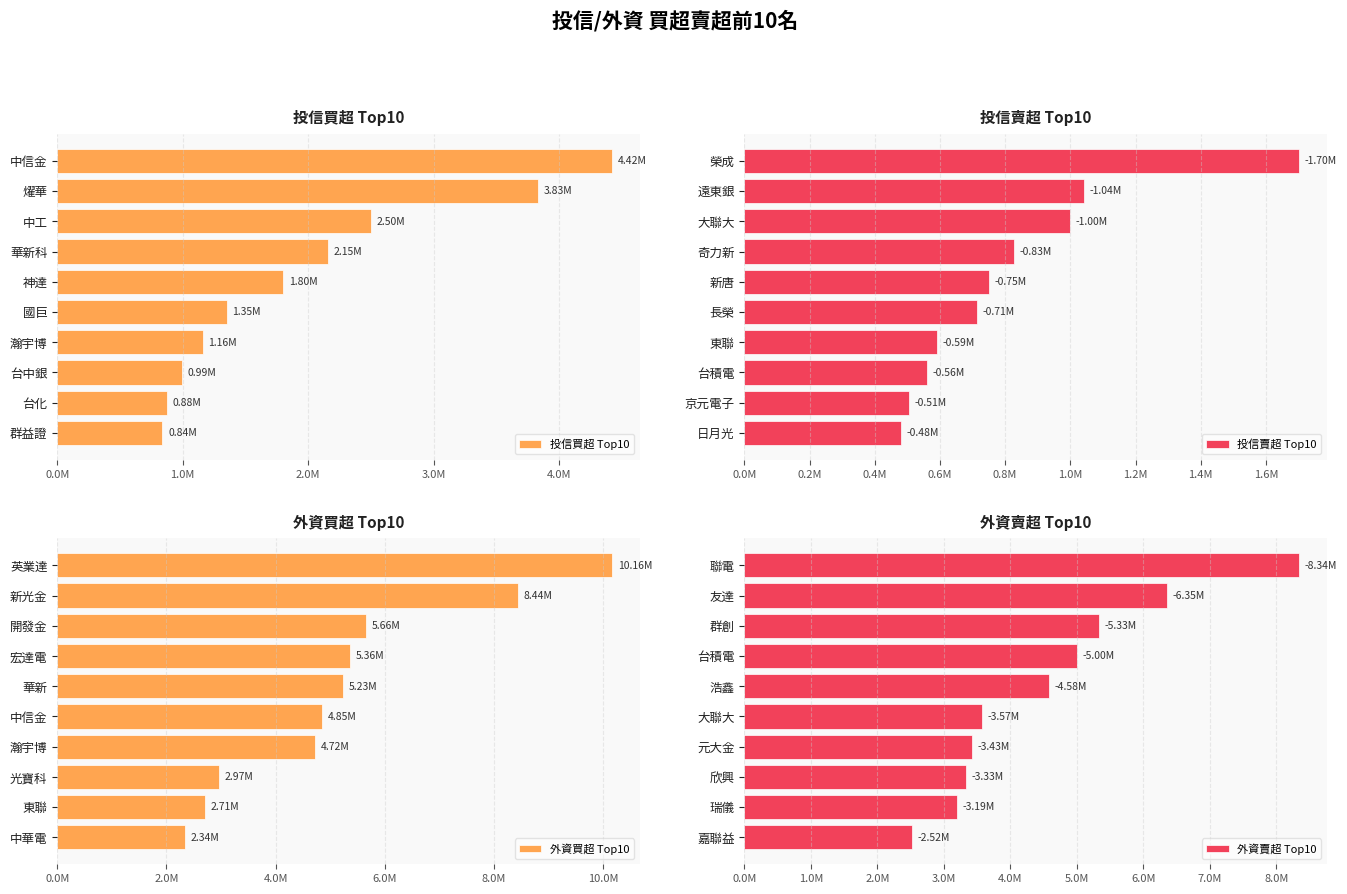

Rank the series at 9 from highest to lowest value.

外資賣超 Top10, 外資買超 Top10, 投信買超 Top10, 投信賣超 Top10